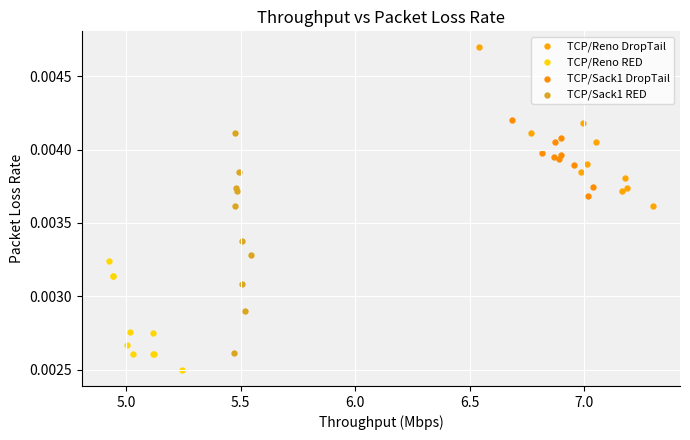

What are all the series names shown in the legend?

TCP/Reno DropTail, TCP/Reno RED, TCP/Sack1 DropTail, TCP/Sack1 RED